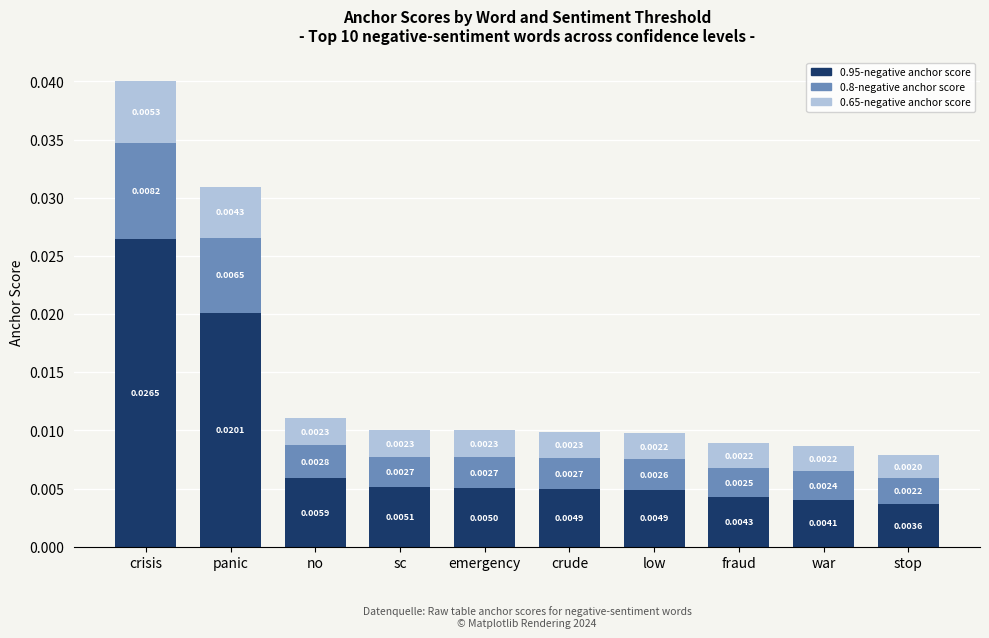

What are all the series names shown in the legend?

0.95-negative anchor score, 0.8-negative anchor score, 0.65-negative anchor score